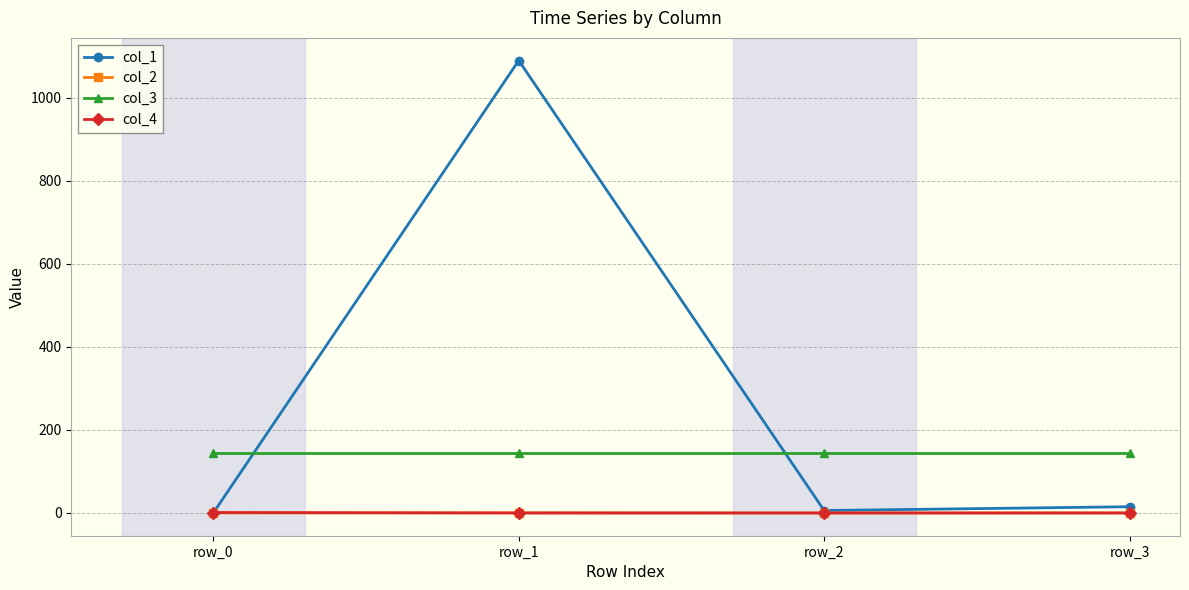

The value of col_1 at row_0 is 0.0. True or false?

True